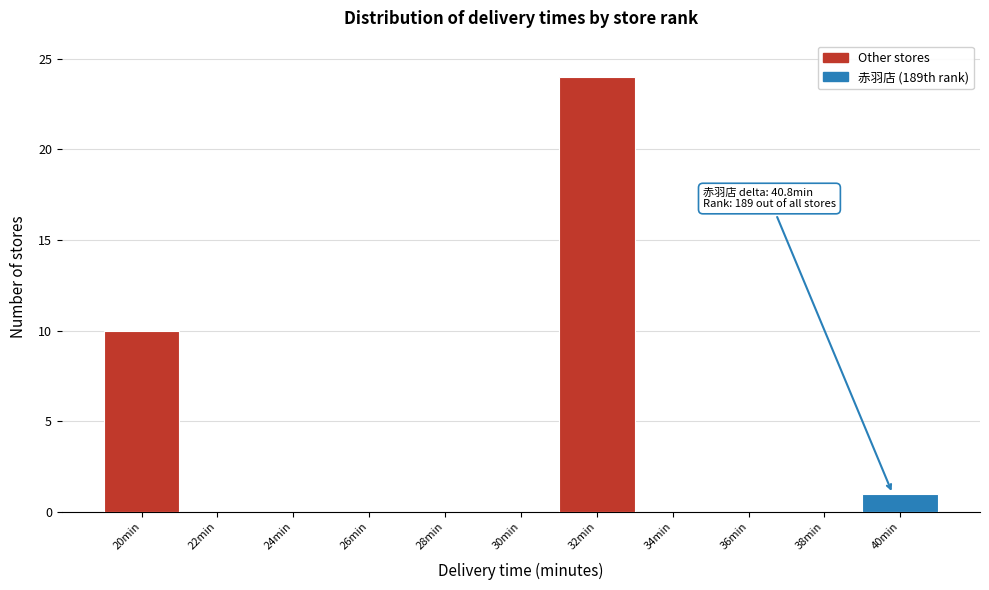

Reading left to right, transcribe all the data shown in this chart.

20min=10	22min=0	24min=0	26min=0	28min=0	30min=0	32min=24	34min=0	36min=0	38min=0	40min=1